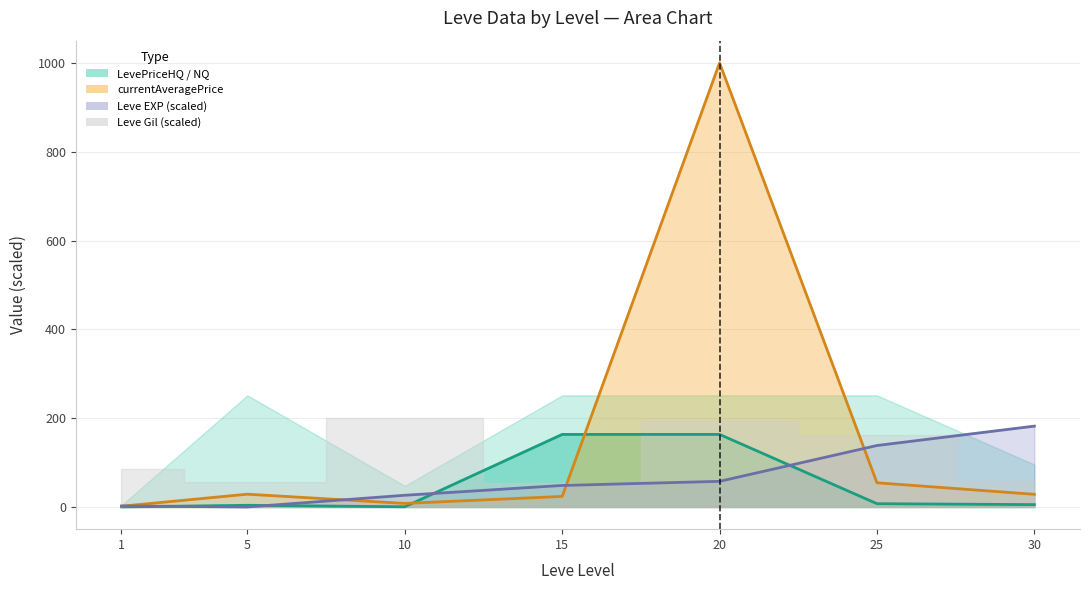

Where is the first local maximum for LevePriceNQ?

5